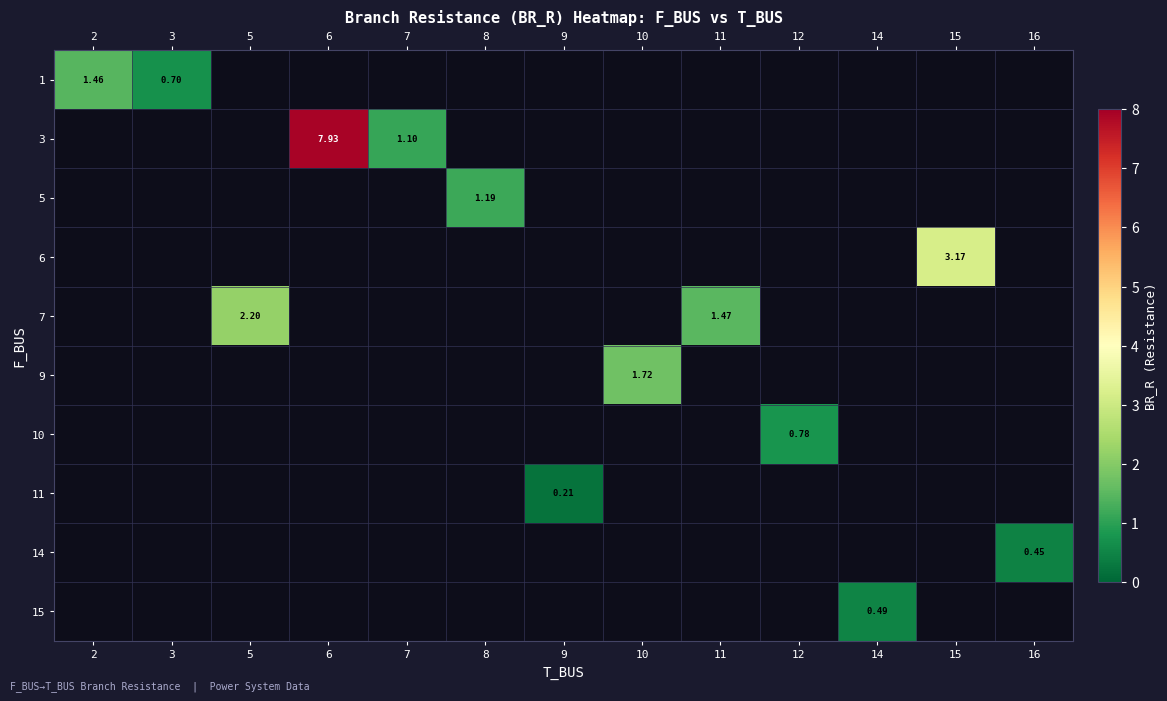

Which category has the lowest value across all series?

9